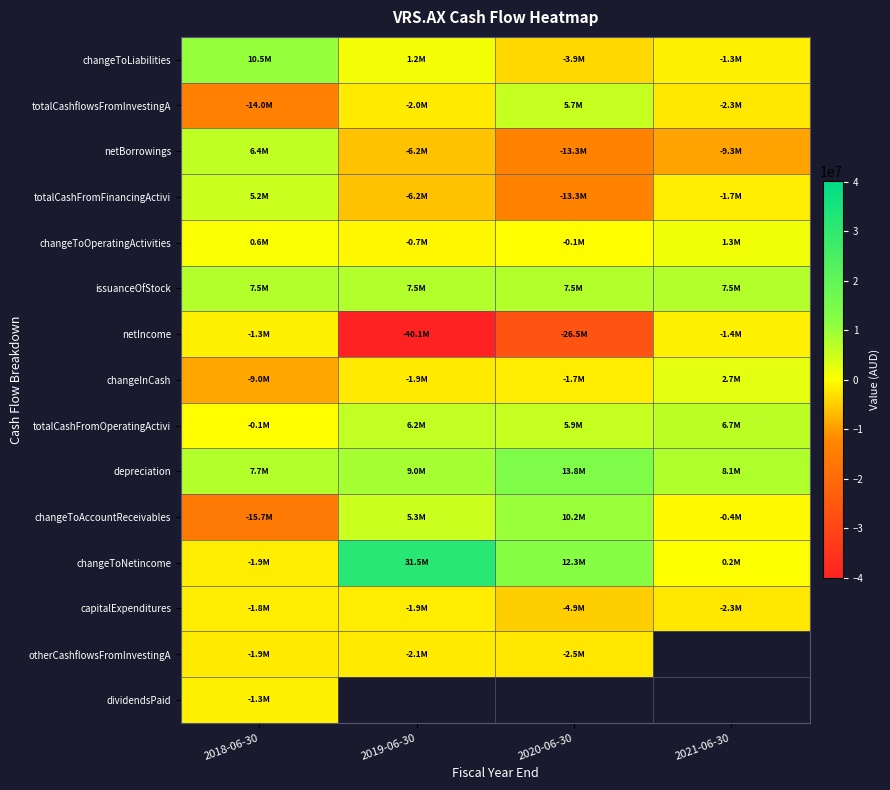

Rank the categories by netBorrowings value from lowest to highest.

2020-06-30, 2021-06-30, 2019-06-30, 2018-06-30